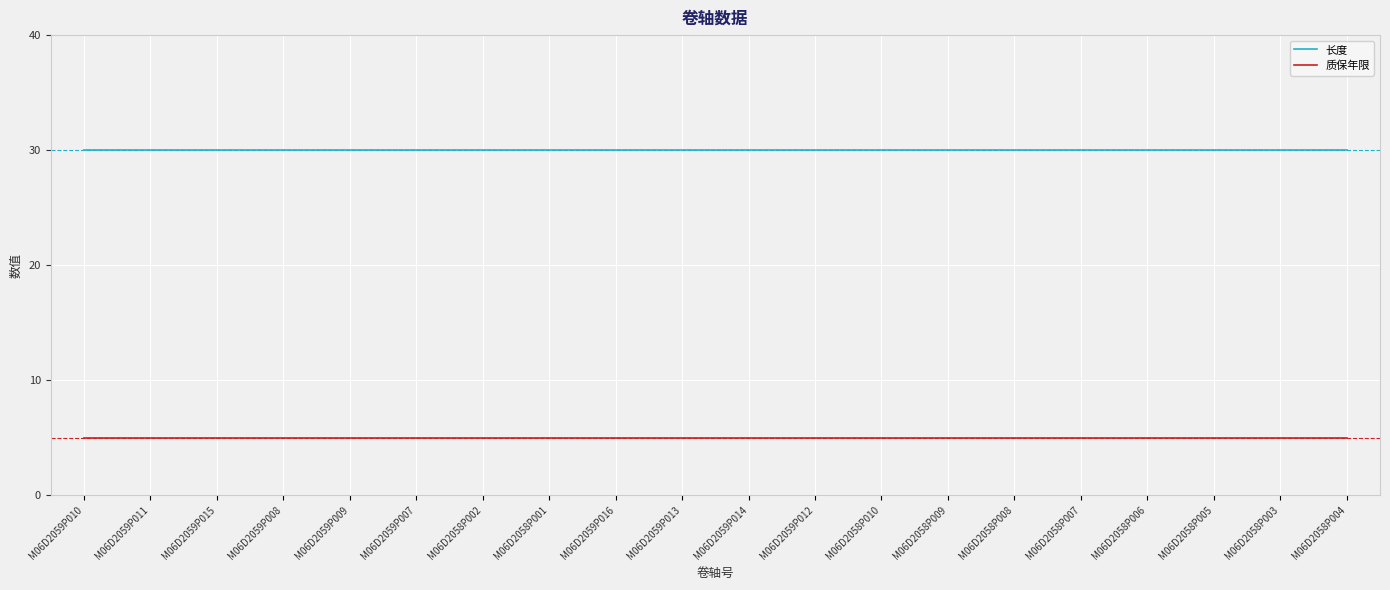

True or false: 长度 and 质保年限 cross at least once.

False